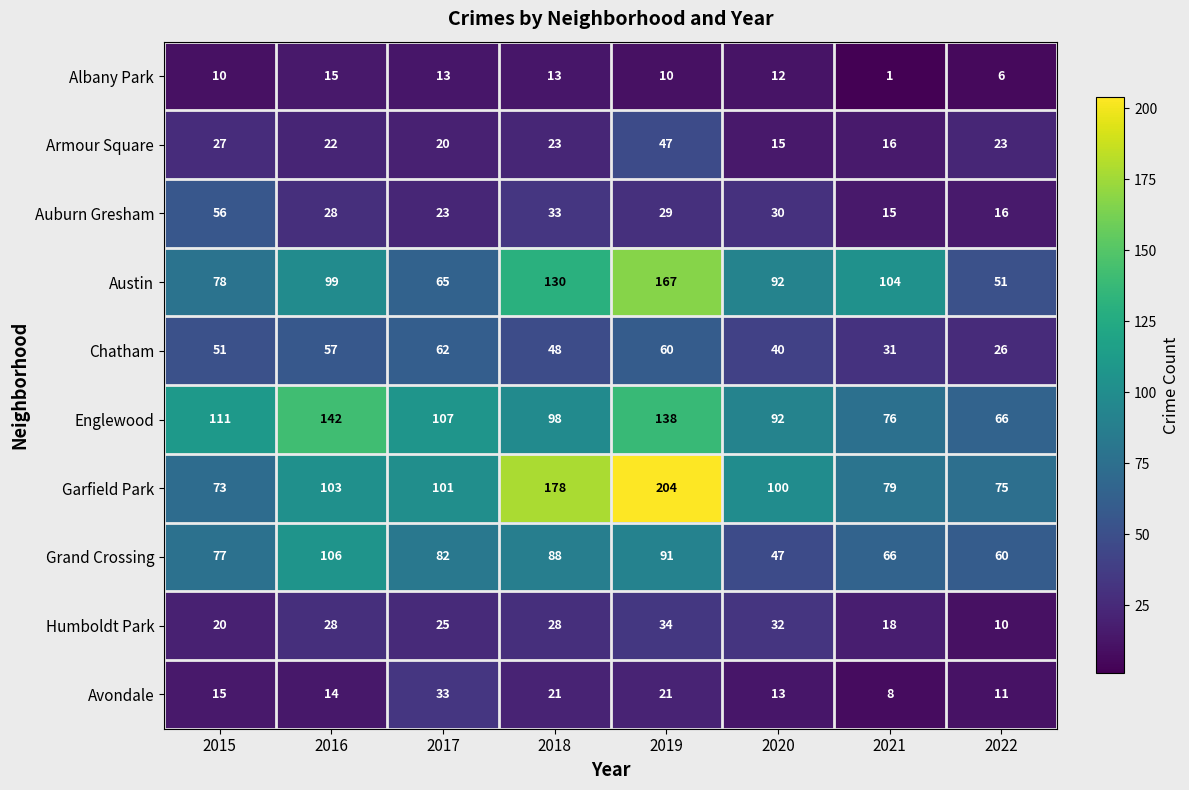

Which category has the highest value across all series?

2019